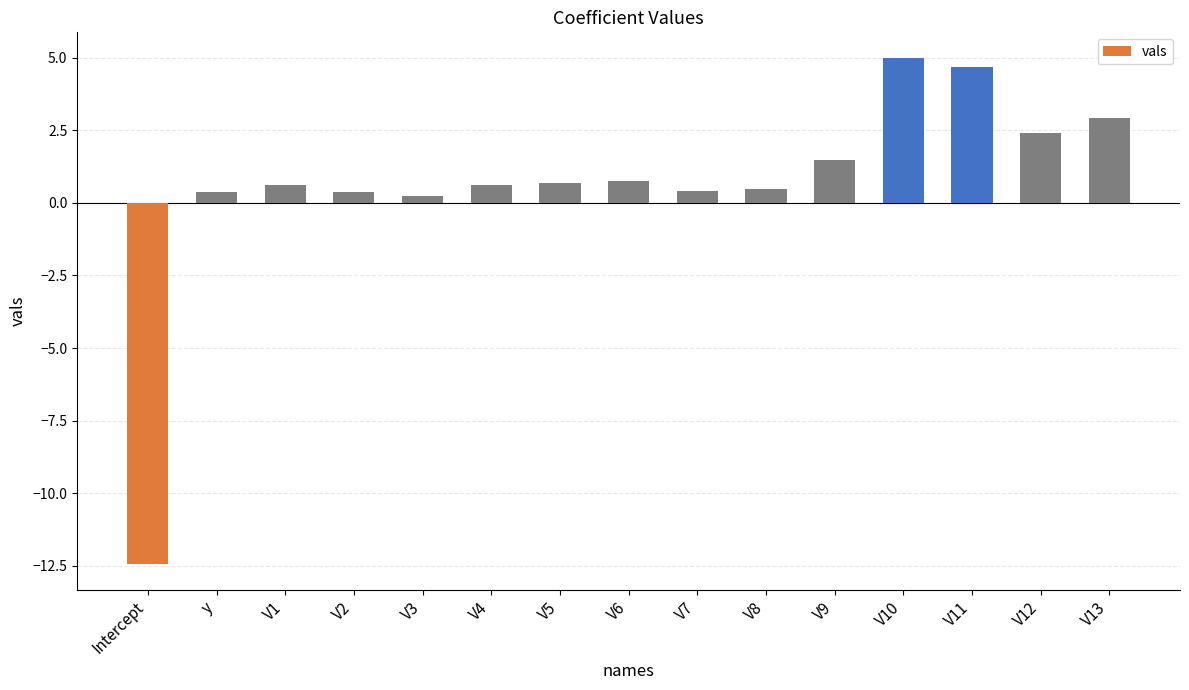

How many positive values are there?

14